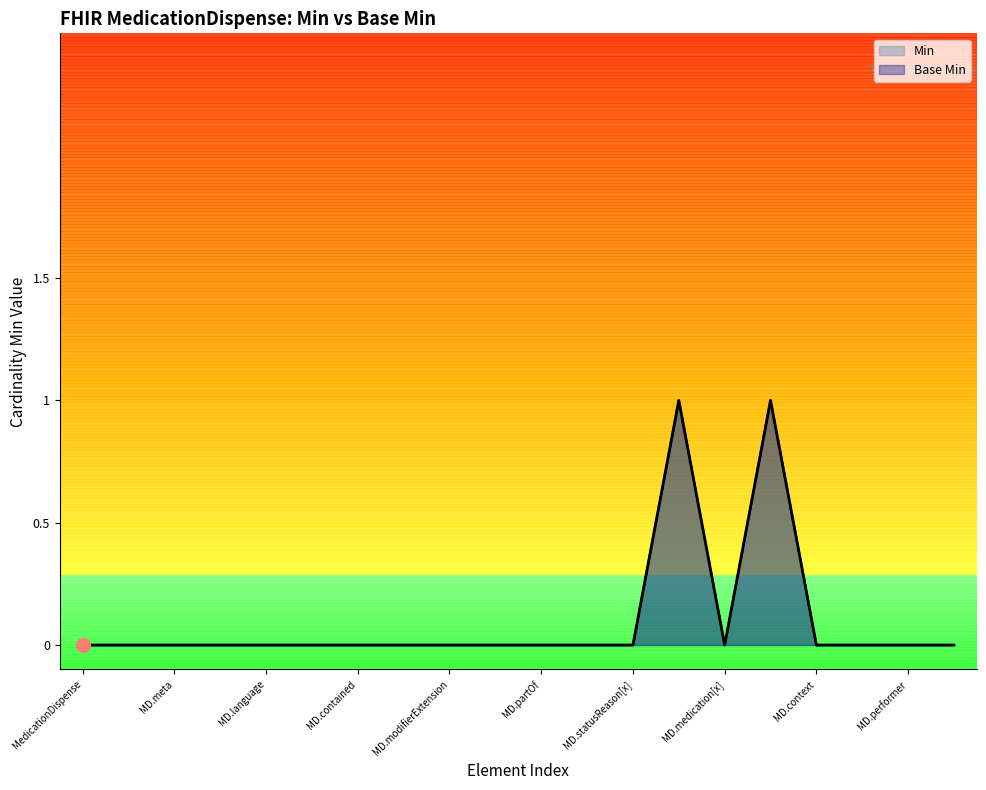

What is the difference between the second highest and minimum values in the Base Min series?

1